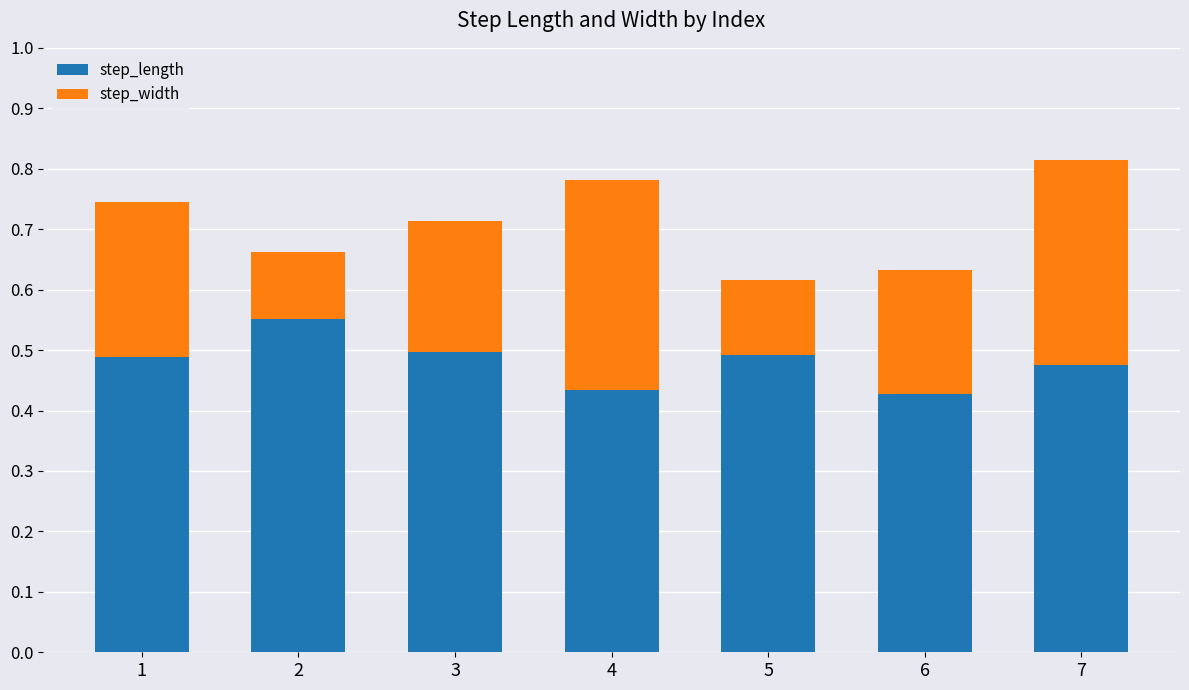

What is the total value across all series at 2?

0.7